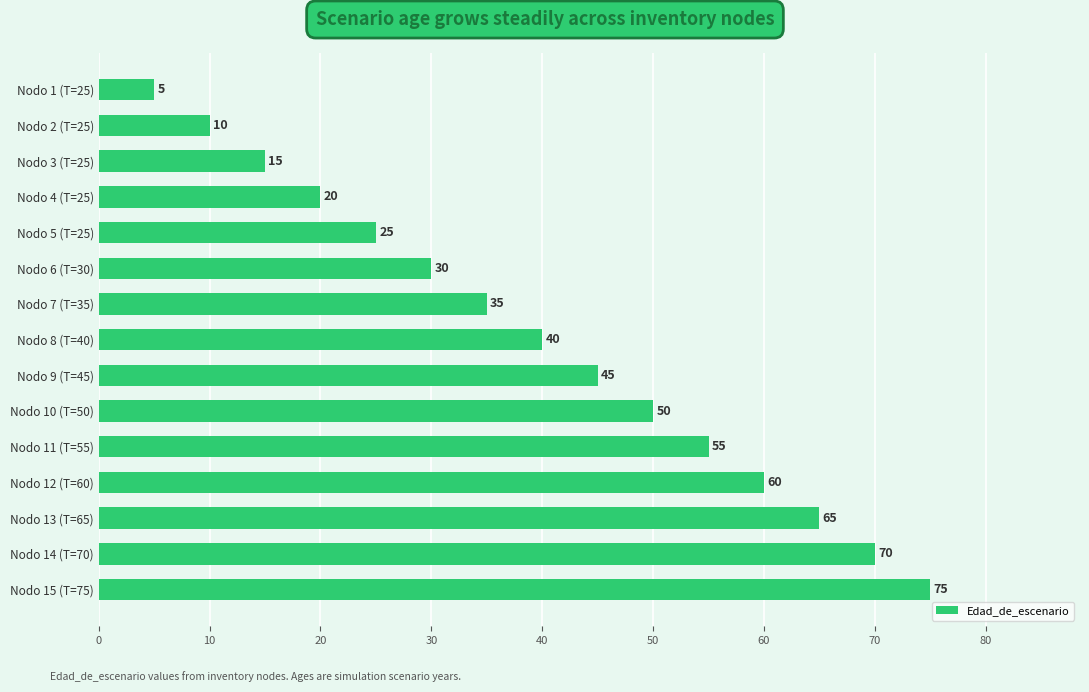

Where is the data nearest to the value 40?

Nodo 8 (T=40)